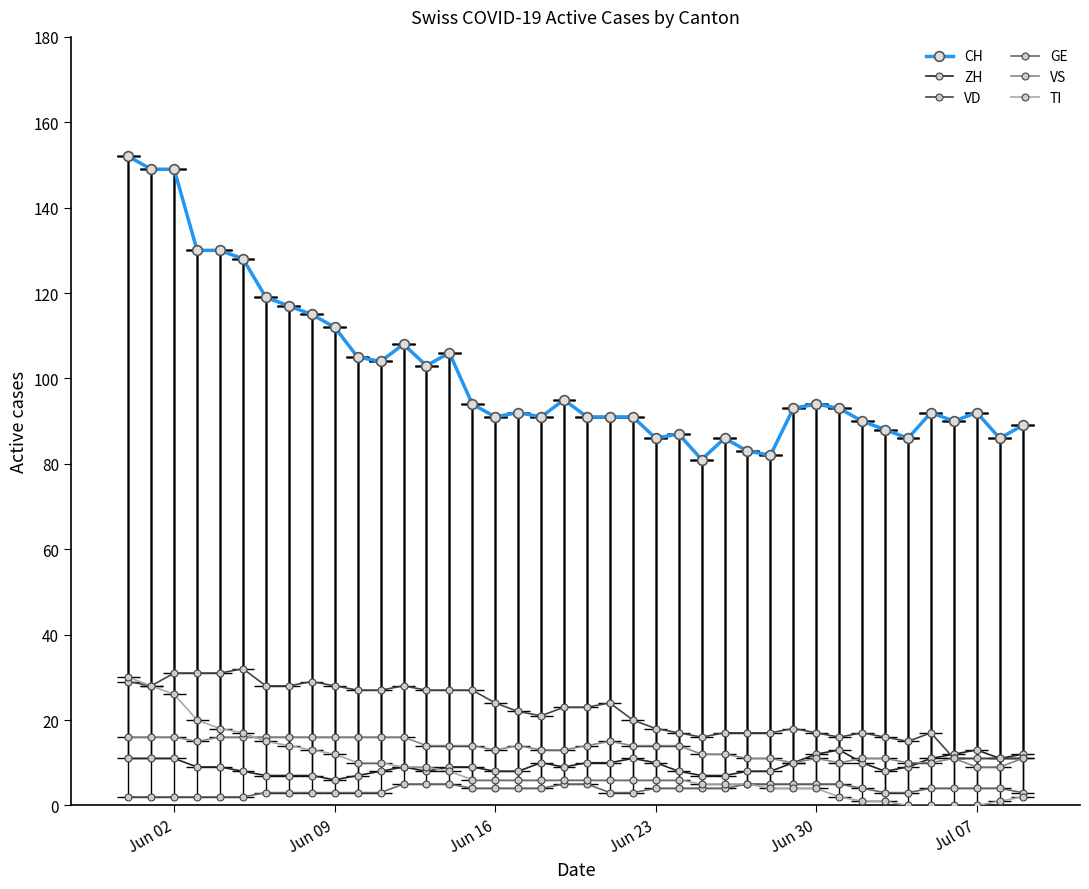

True or false: CH and VD intersect in this chart.

False